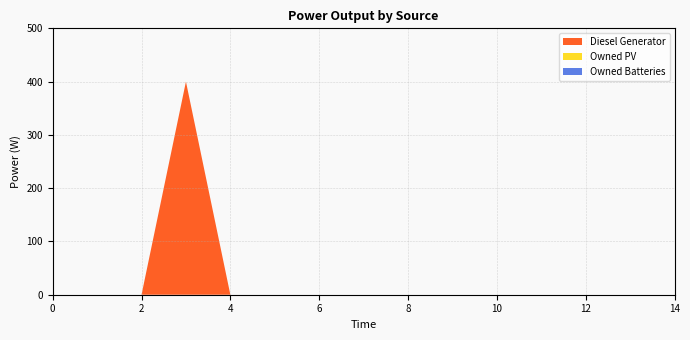

At 9, list the series in order from smallest to largest.

Diesel Generator, Owned PV, Owned Batteries